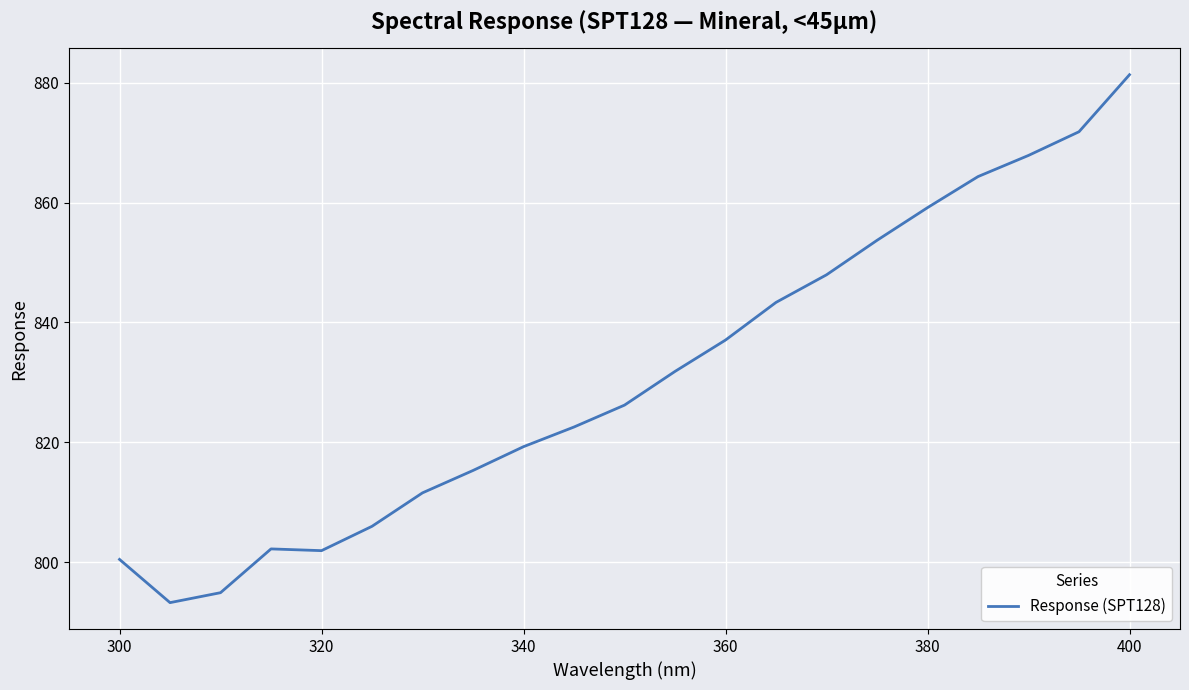

What is the maximum value shown in the chart?

881.3